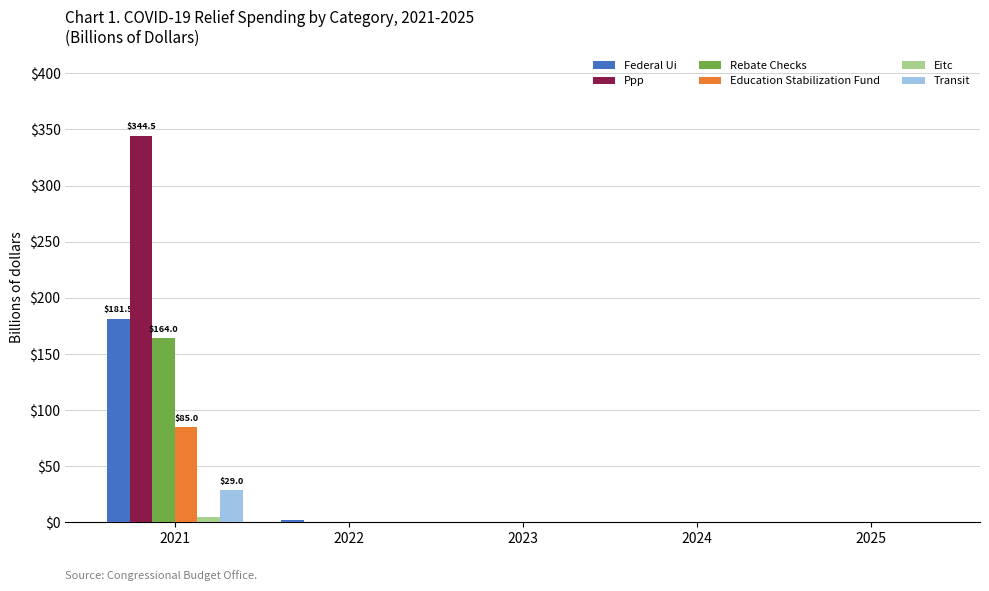

Does the chart contain stacked bars?

No